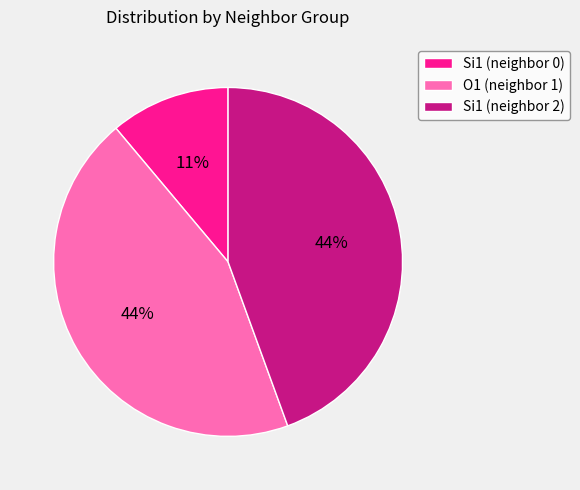

What is the smallest slice in the pie chart?

Si1 (neighbor 0)